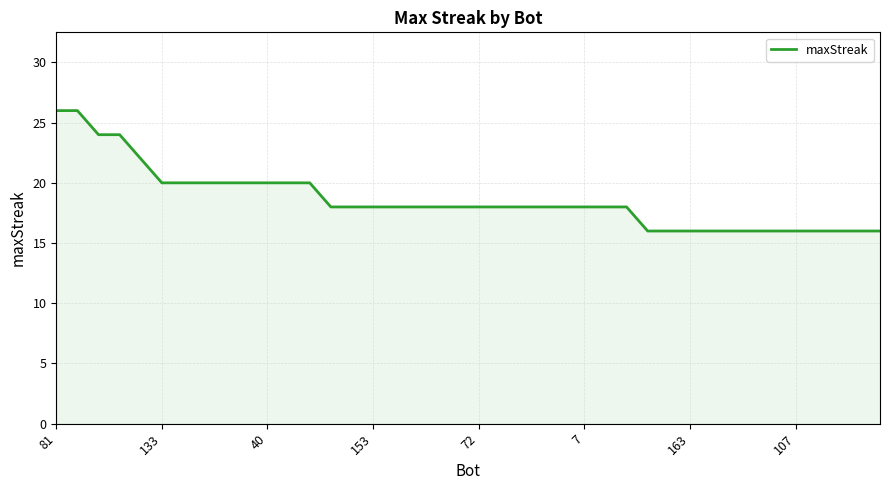

What is the difference between the maximum and minimum values?

10